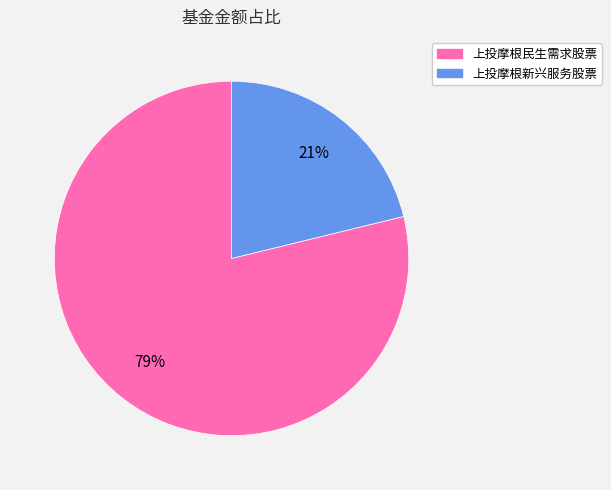

To the nearest percent, what is the difference between the 上投摩根民生需求股票 and 上投摩根新兴服务股票 slice percentages?

58%